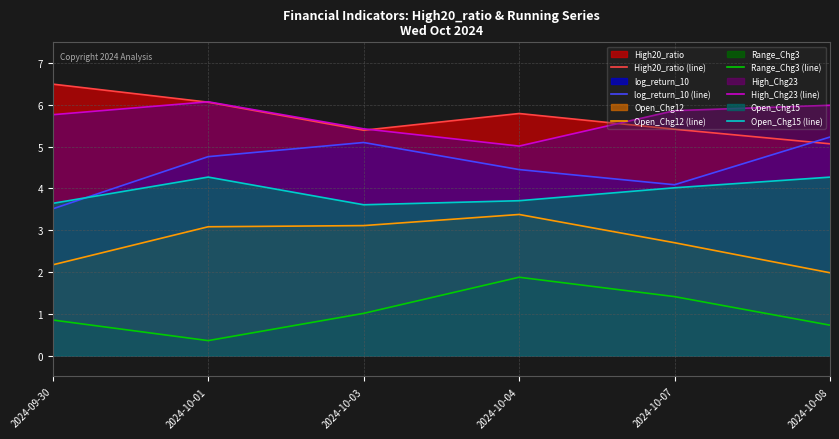

True or false: Open_Chg12 (line) and High20_ratio (line) cross at least once.

False